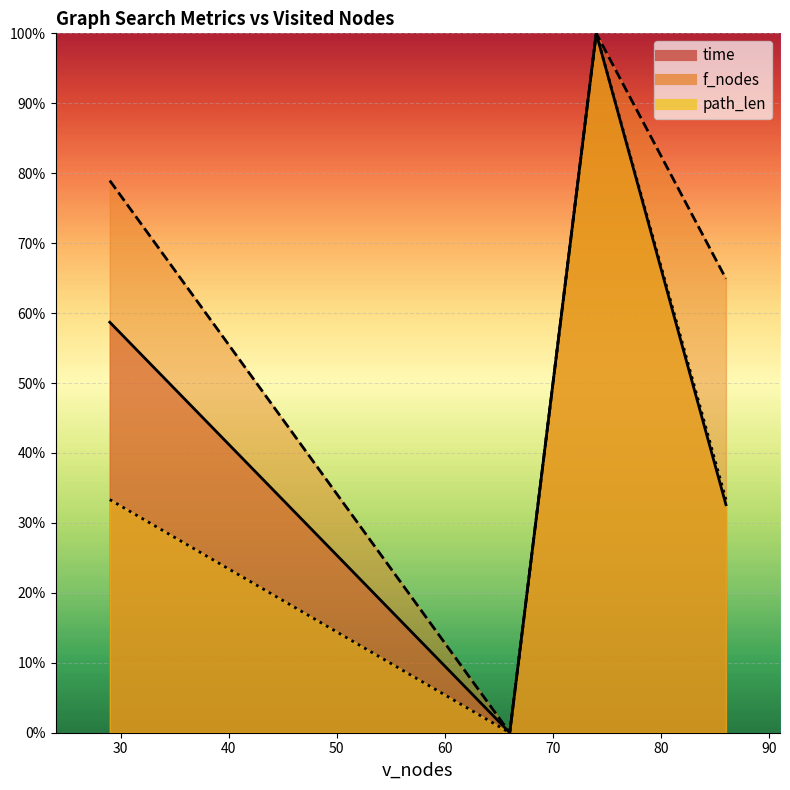

True or false: path_len and f_nodes intersect in this chart.

False